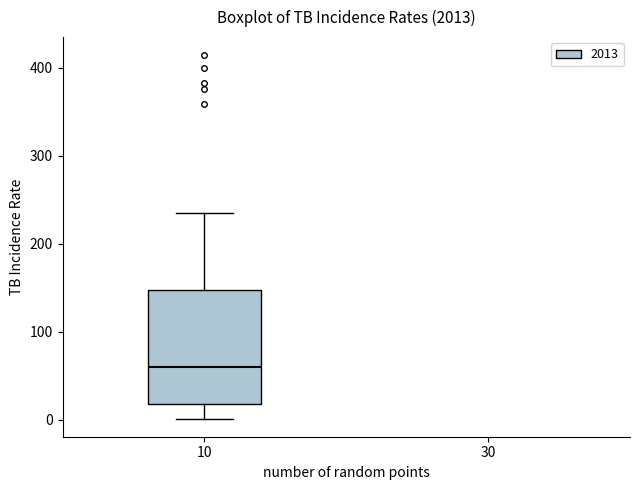

Where is the lower edge of the box at x = 10 on the y-axis? The values are not printed on the chart, so give them approximately, as read against the axis.

20